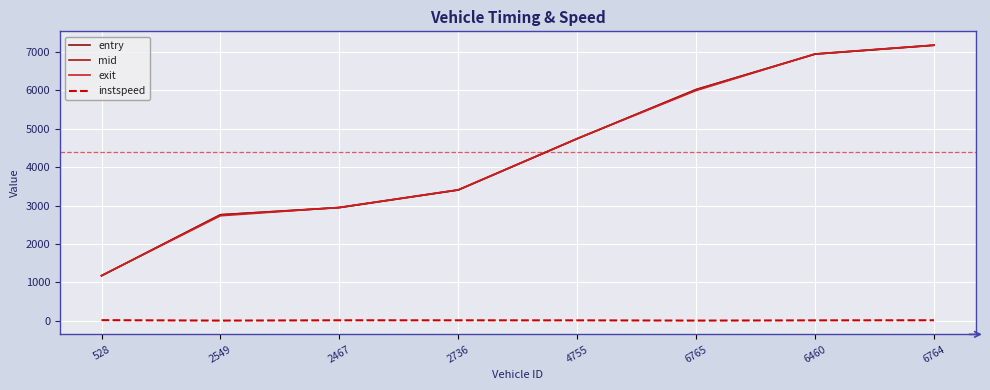

Is it true that entry equals 4737.2 at 4755?

True